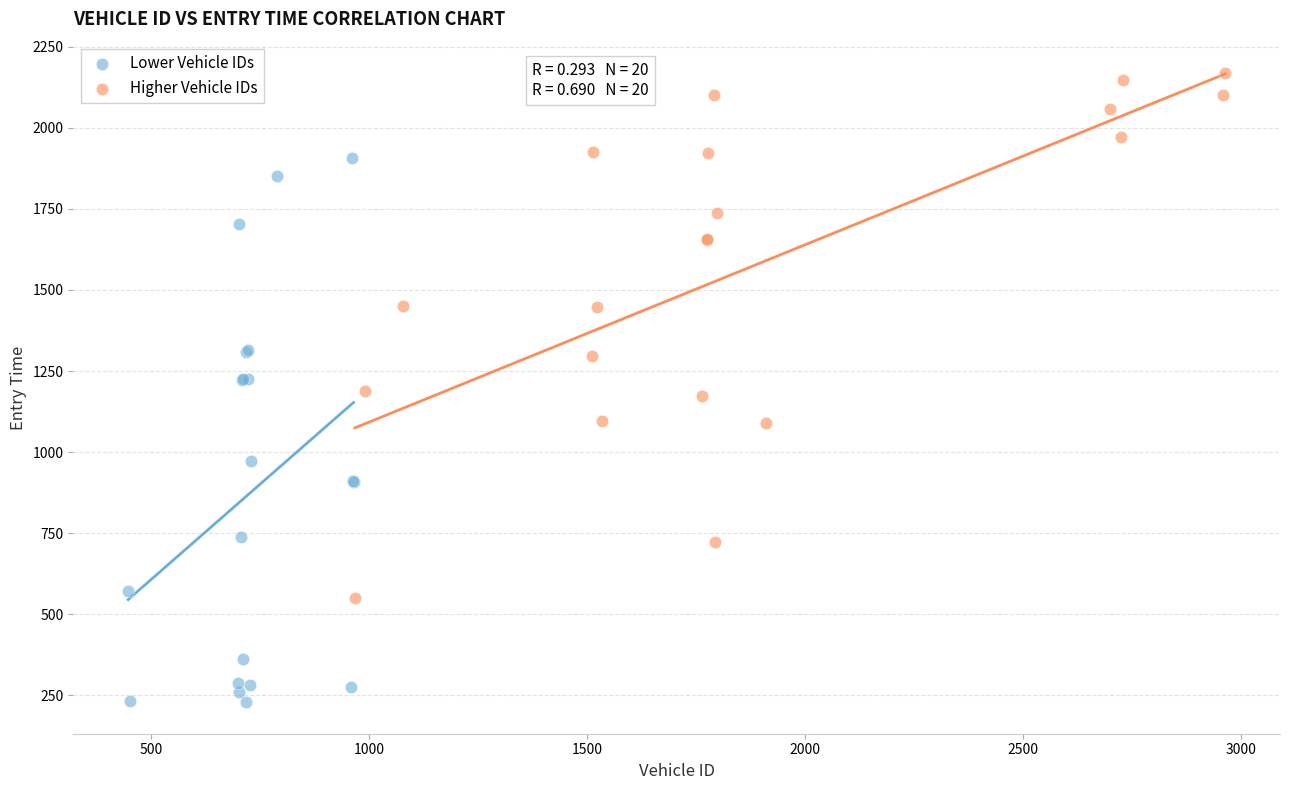

What are all the series names shown in the legend?

Lower Vehicle IDs, Higher Vehicle IDs